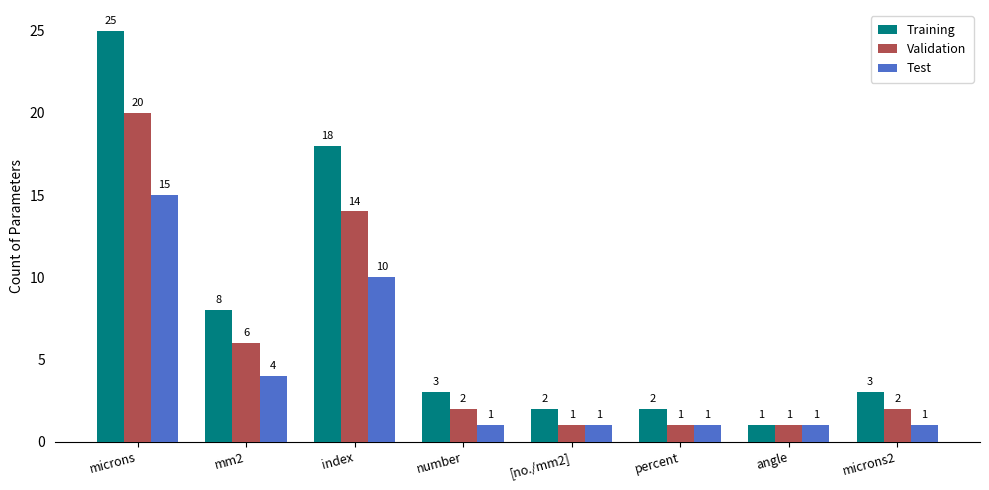

What is the spread (max minus min) of values at index?

8